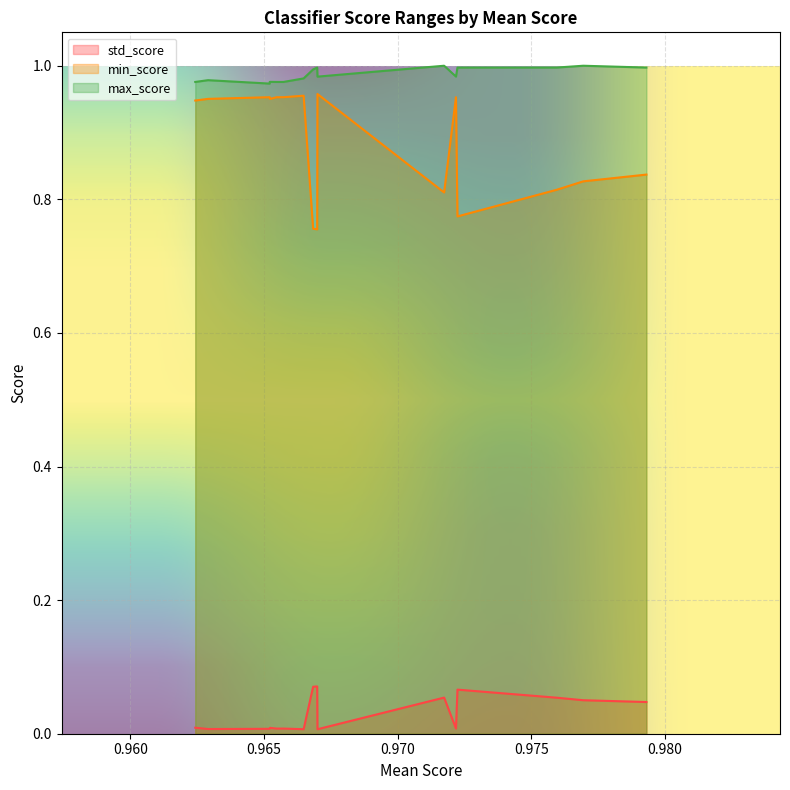

List the series in order of their peak value, lowest first.

std_score, min_score, max_score